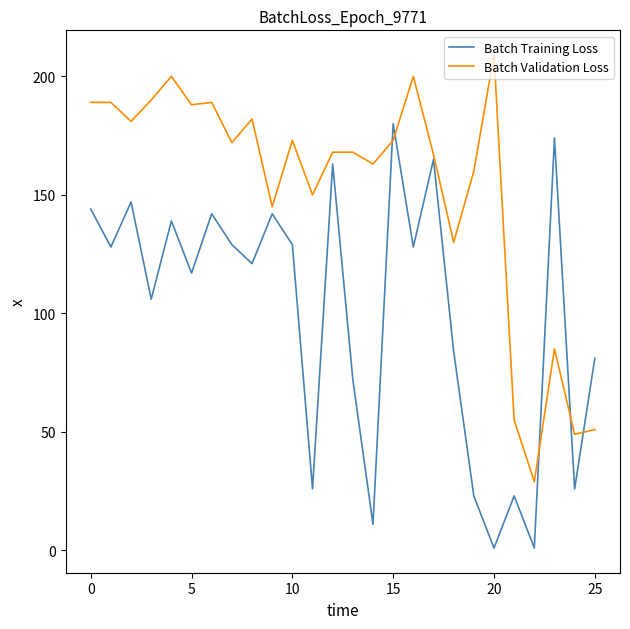

Rank the series by their maximum value, from lowest to highest.

Batch Training Loss, Batch Validation Loss